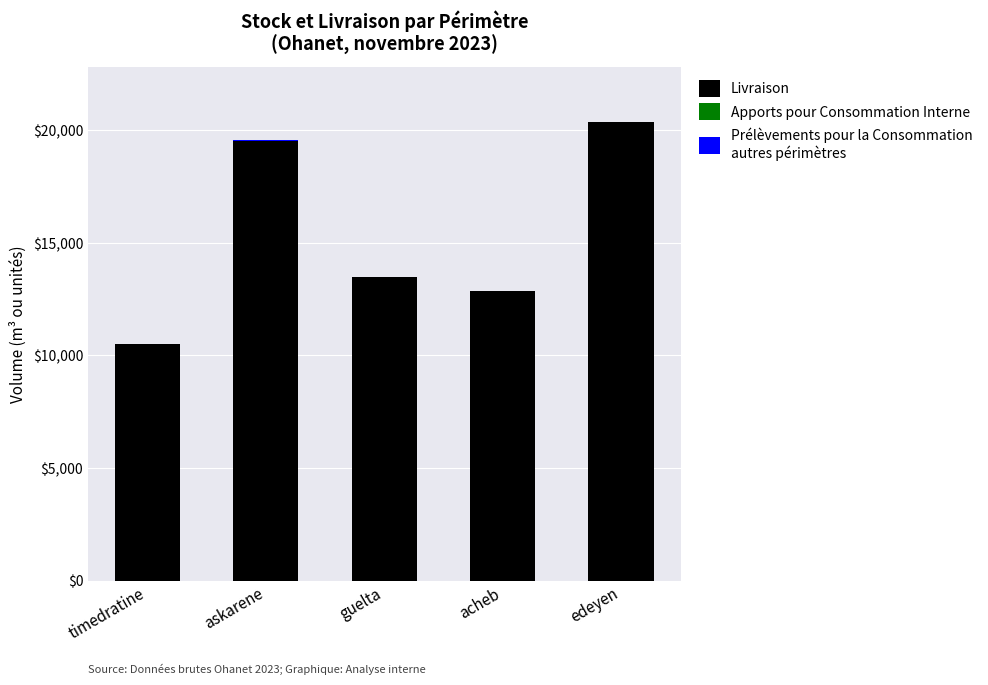

The value of Livraison at acheb is 18506.4. True or false?

False